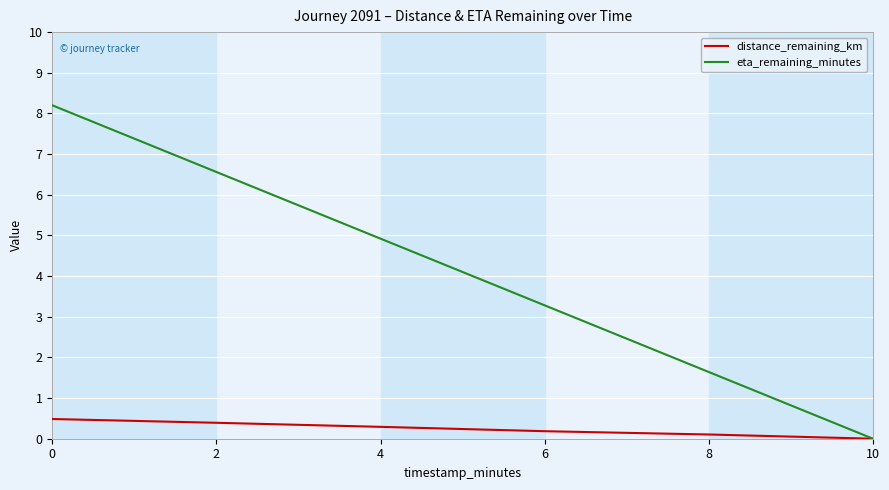

Rank the categories by eta_remaining_minutes value from lowest to highest.

10, 8, 6, 4, 2, 0